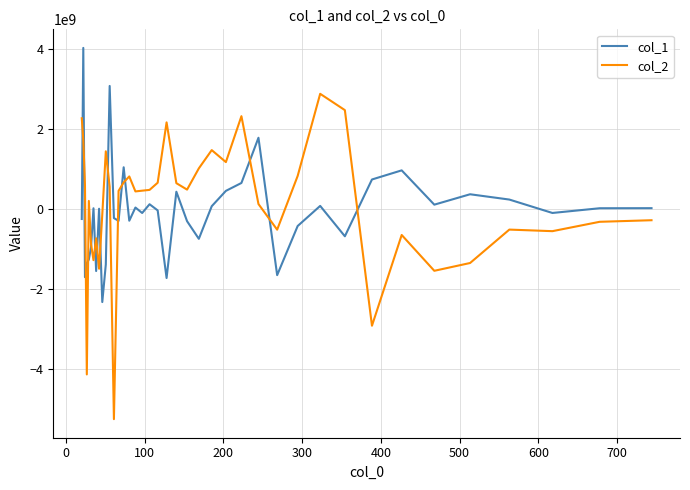

What is the smallest value displayed?

-5252758990.6